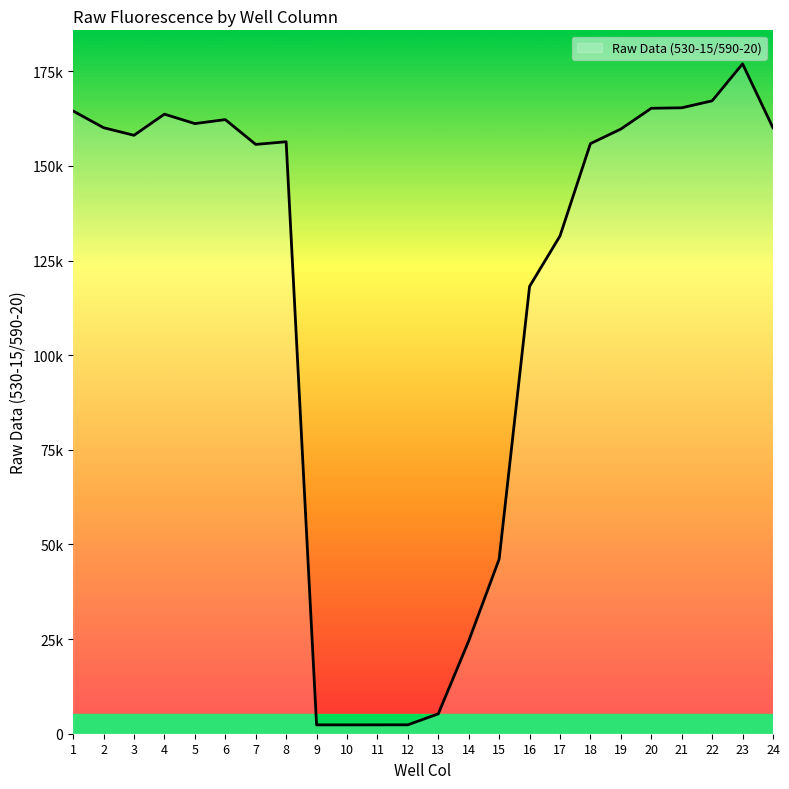

Does the chart have visible grid lines?

No